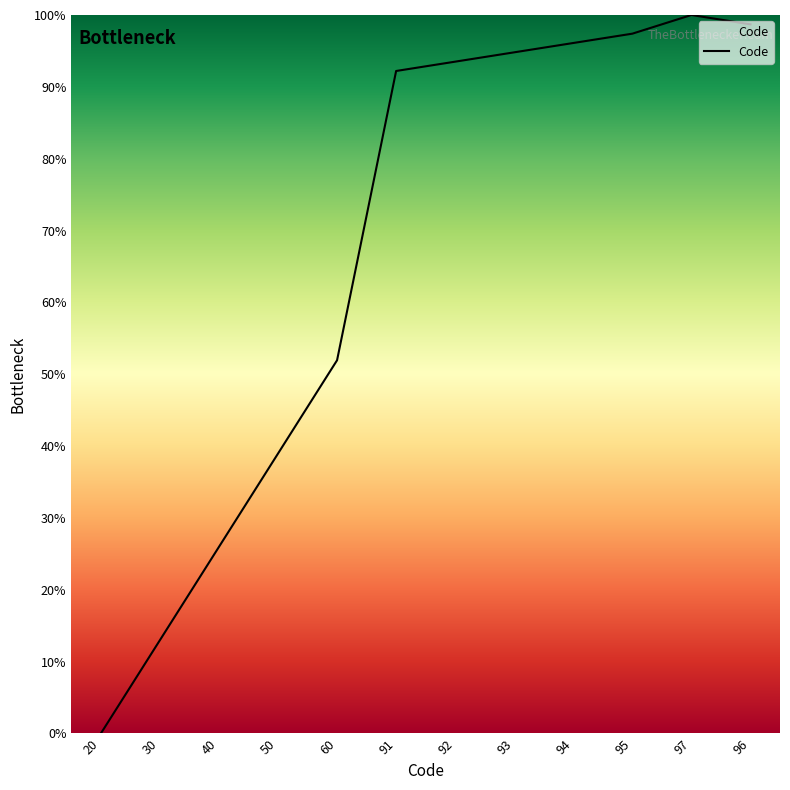

What is the maximum value shown in the chart?

100.0